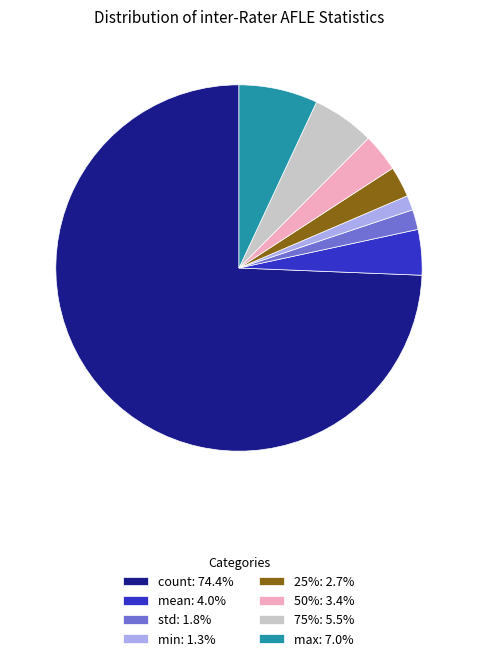

Combined, do max: 7.0% and min: 1.3% account for over 50%?

No